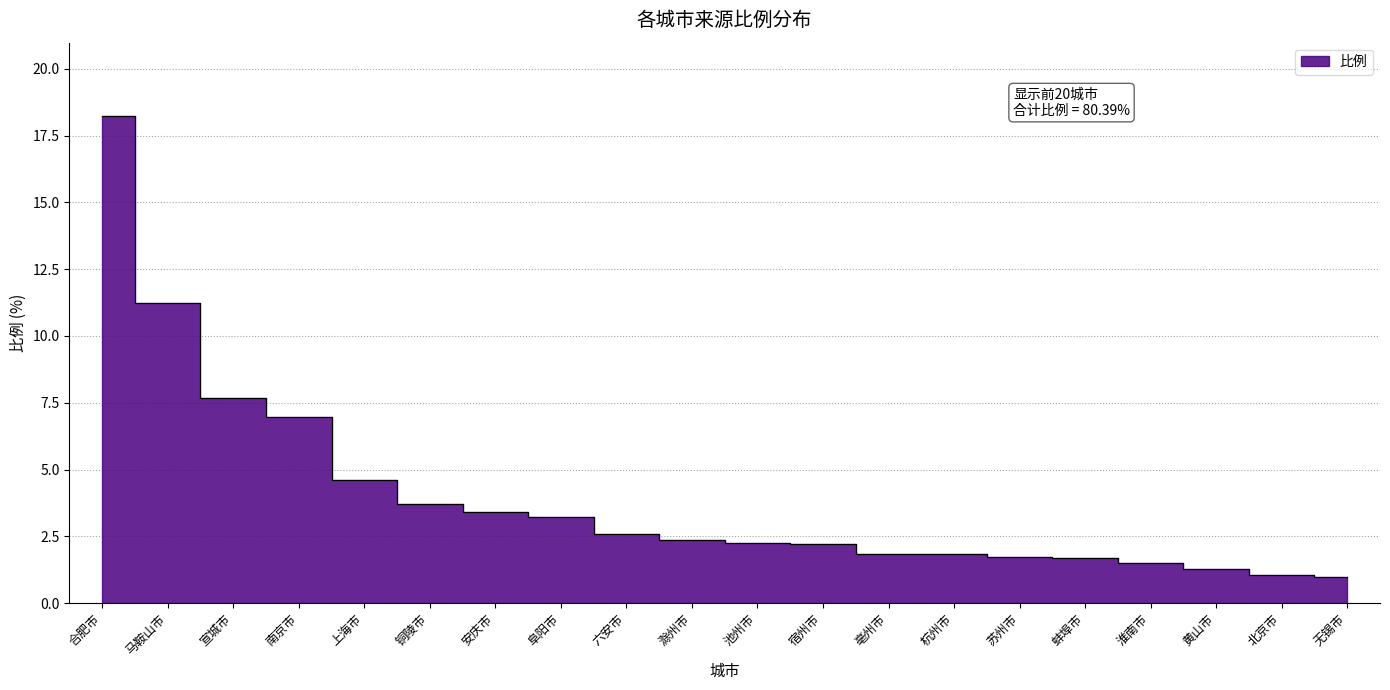

Which has a higher value, 铜陵市 or 亳州市?

铜陵市